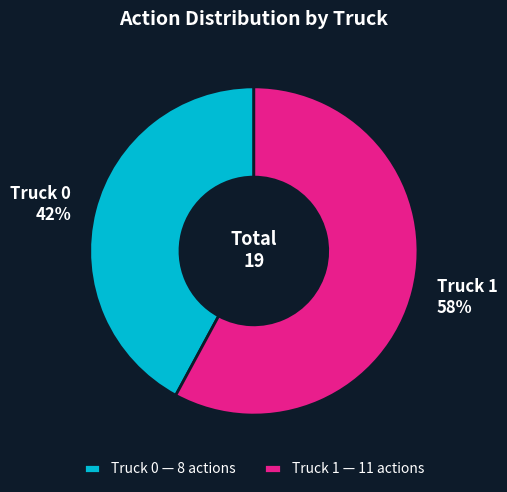

True or false: Truck 0 accounts for 49% of the total.

False